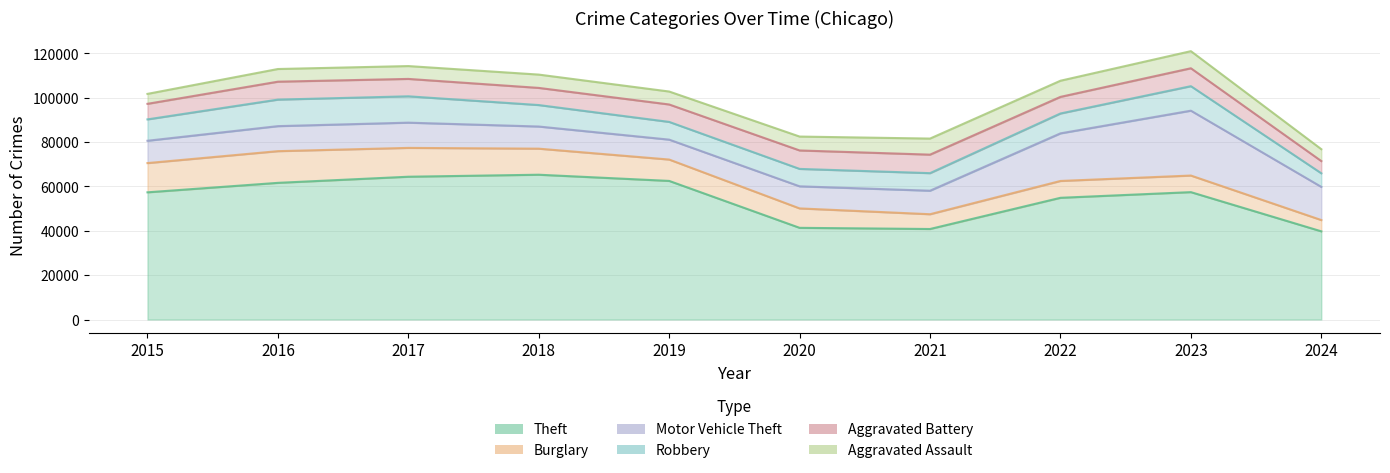

What is the highest value of the Motor Vehicle Theft series?

29249